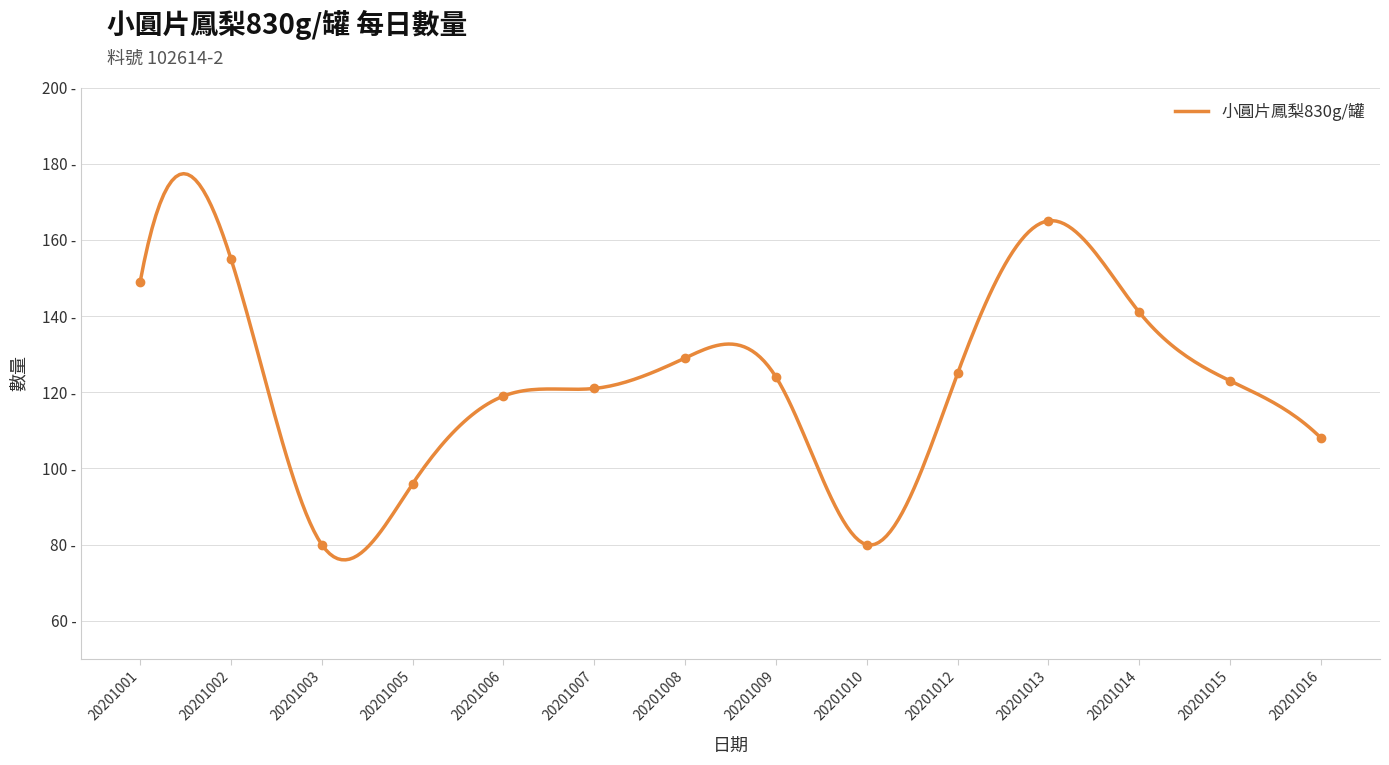

What is the sum of all values?

1715